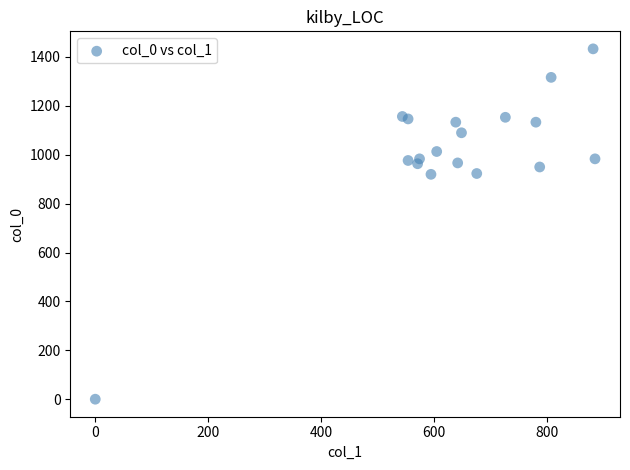

What is the range of Y values (max minus min)?

1433.3